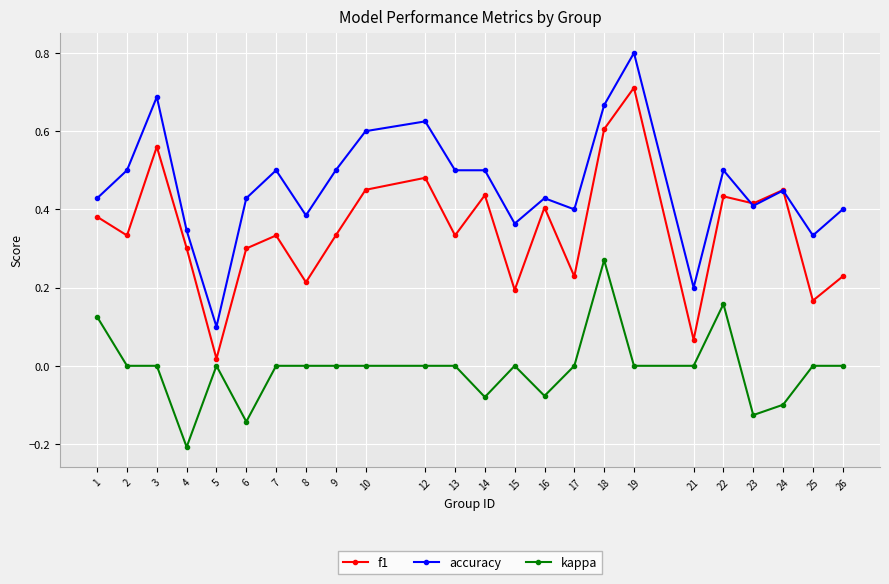

How many data points does each series have?

24